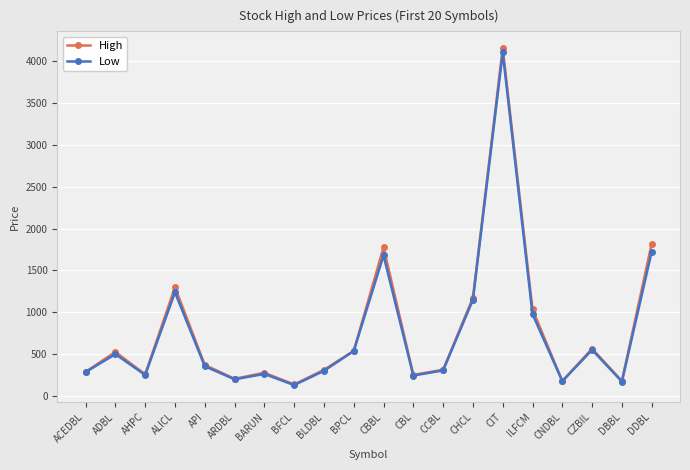

What is the approximate value of High at CHCL?

1175